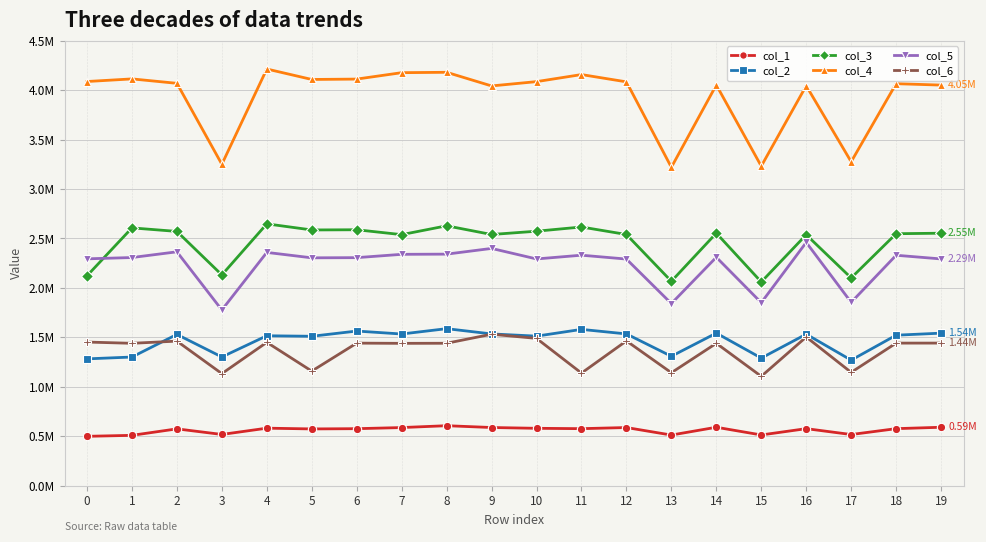

What is the average value of the col_2 series?

1464001.0